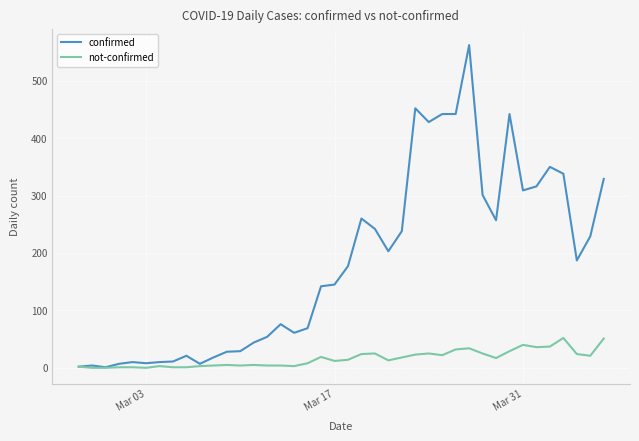

Does the chart display data point markers on the line(s)?

No